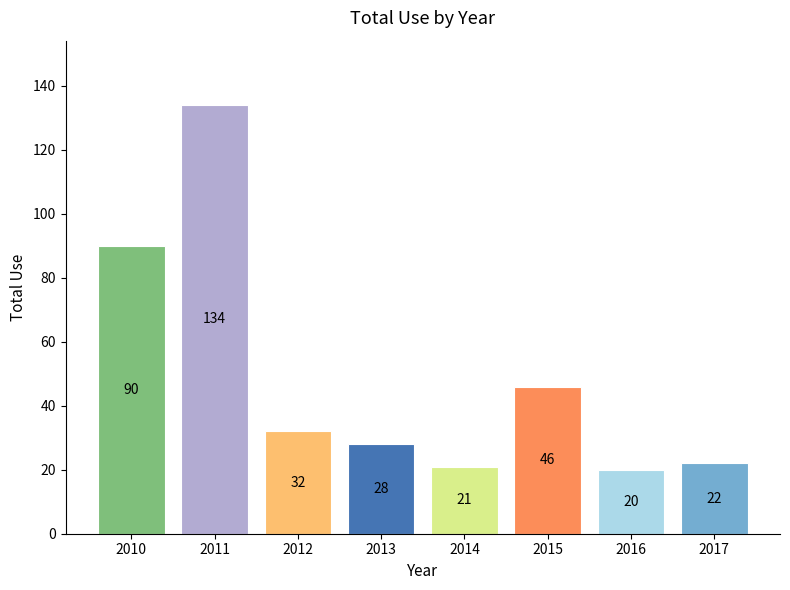

Rank the categories by value from lowest to highest.

2016, 2014, 2017, 2013, 2012, 2015, 2010, 2011